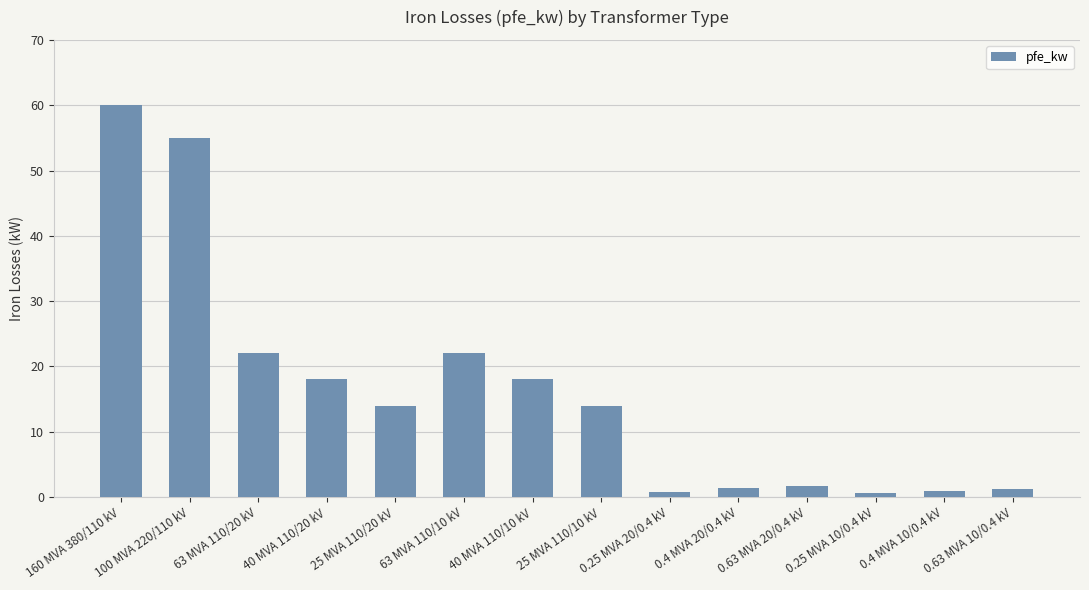

What position from the right is 0.63 MVA 20/0.4 kV?

4